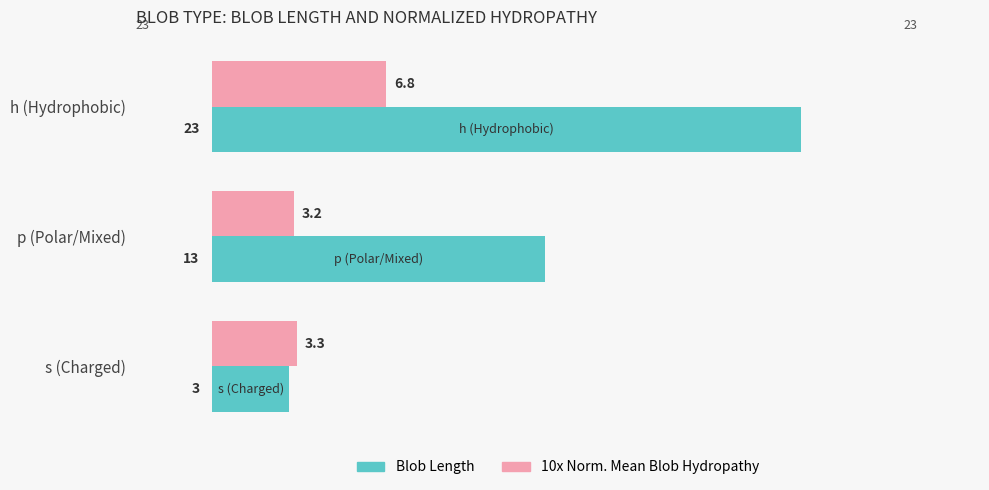

At which category is the sum across all series the highest?

h (Hydrophobic)